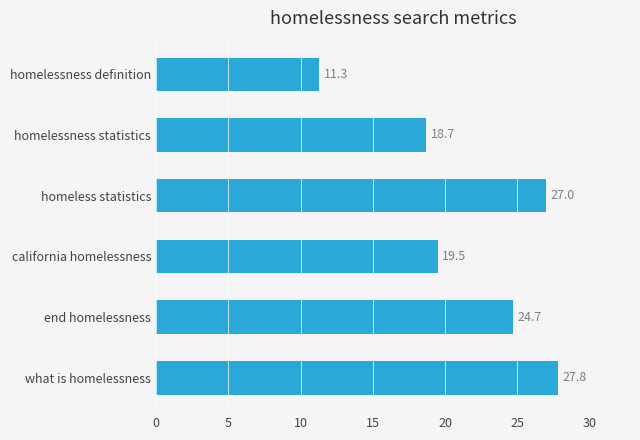

How many values are below 24?

3